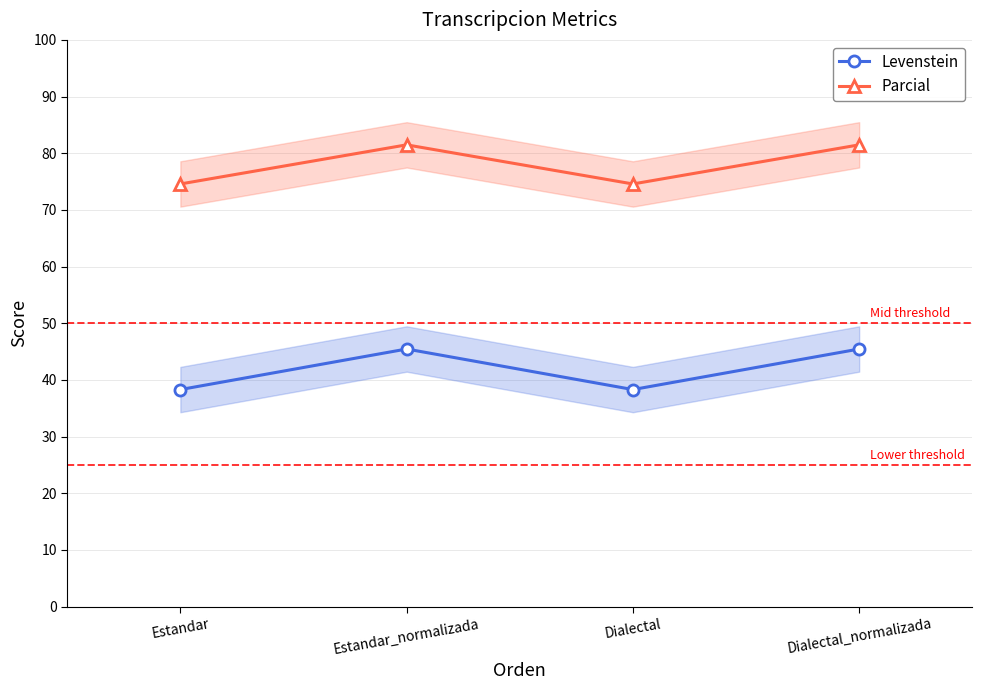

At how many categories does at least one series exceed 59?

4